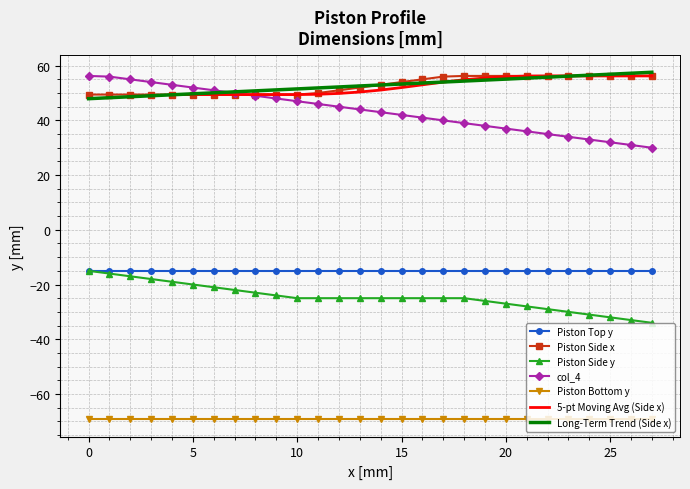

The Piston Top y series shows -14.9 at 25. True or false?

True